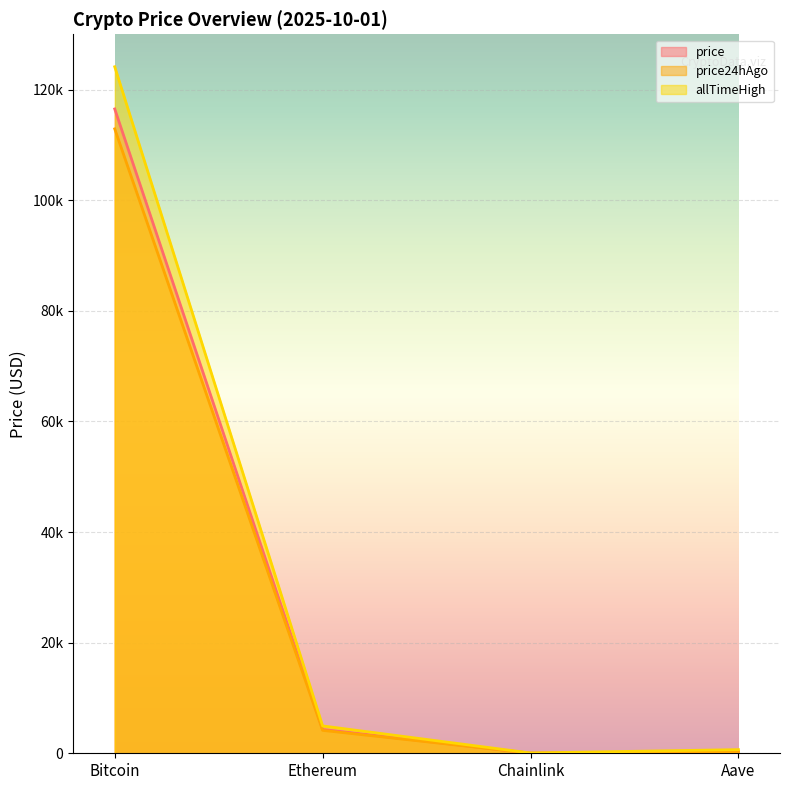

What is the difference between the second highest and second lowest values in the price series?

4022.4